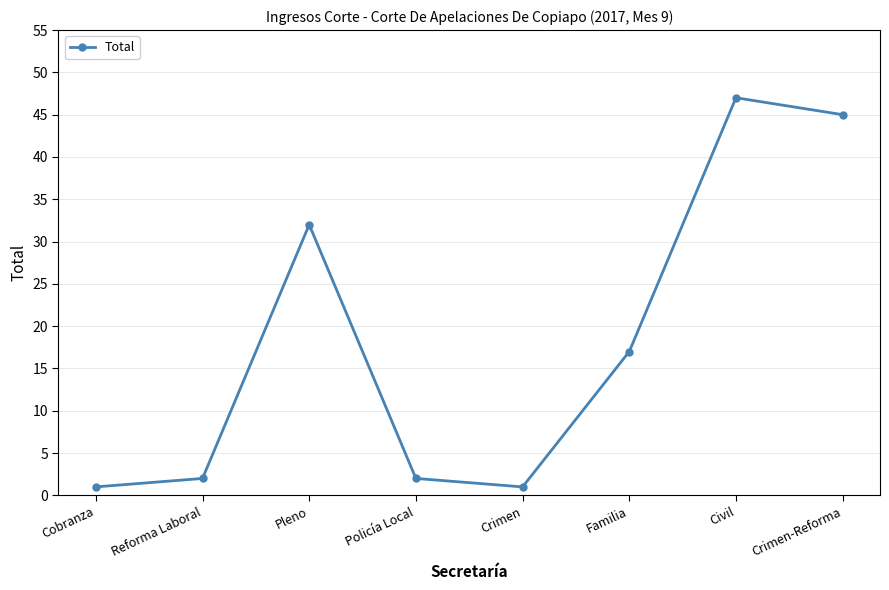

True or false: the data shows 1 at Cobranza.

True